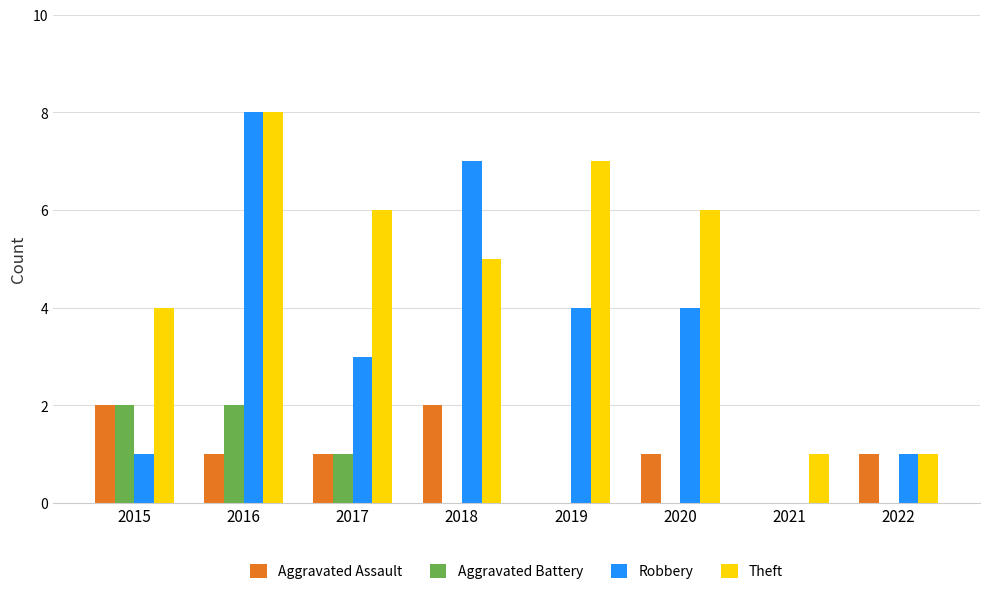

The value of Aggravated Assault at 2020 is 1. True or false?

True